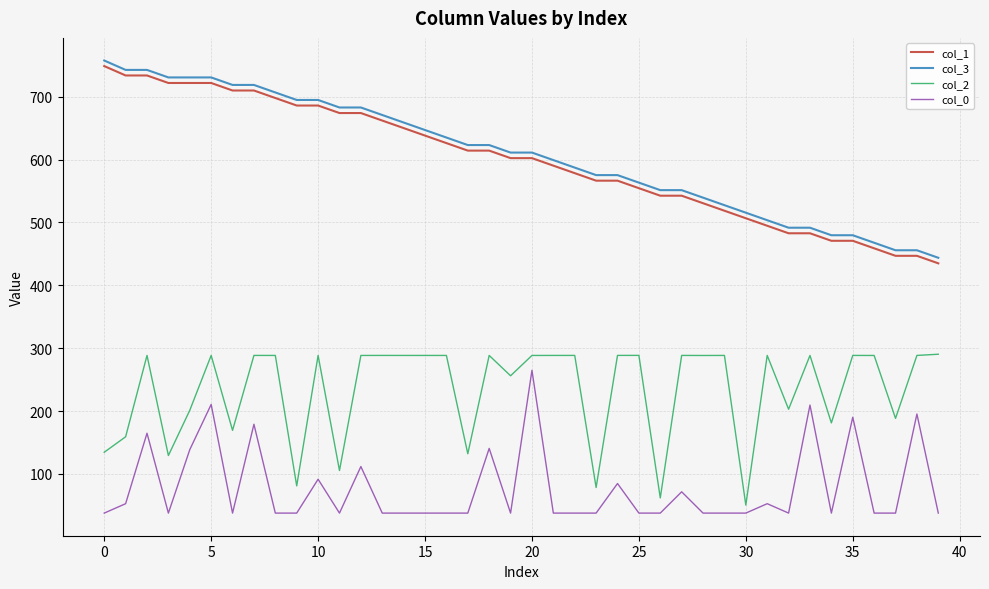

What is the difference between the maximum and minimum values in the col_1 series?

313.8